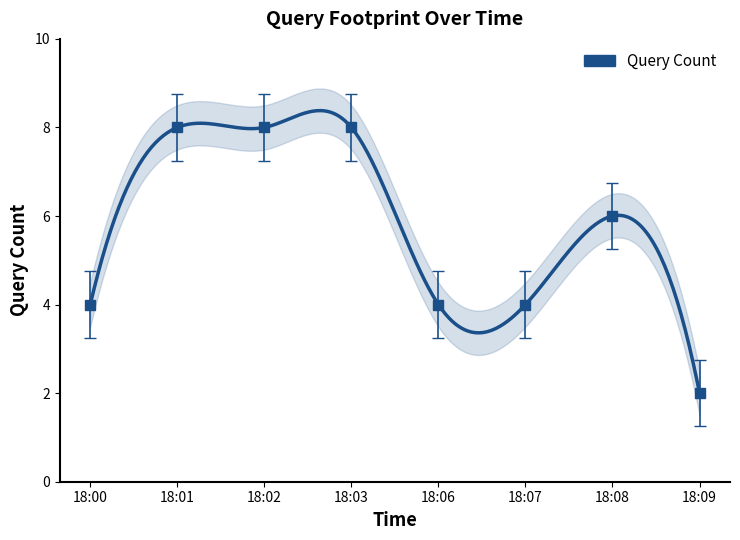

How many interior local peaks (higher than both neighbors) does the data have?

1